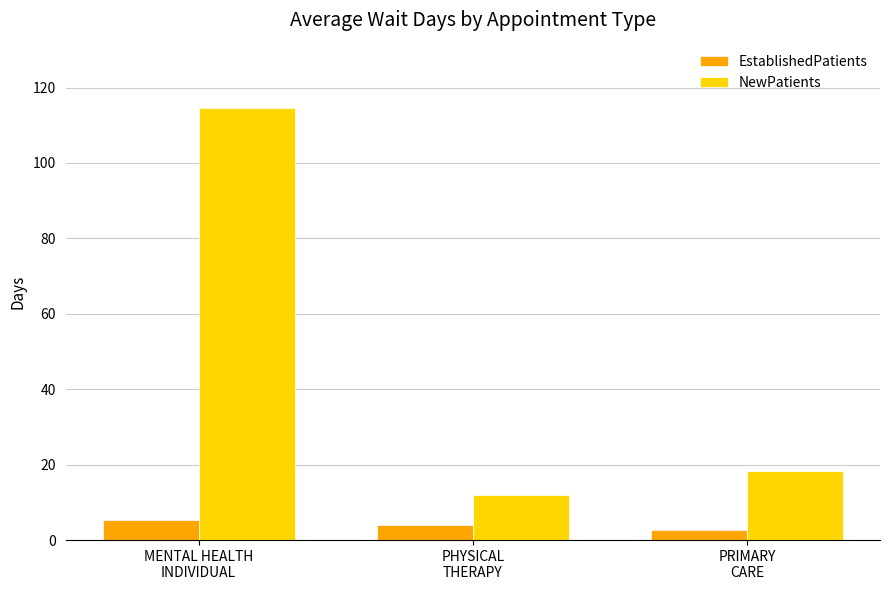

List the series in order of their overall mean, highest first.

NewPatients, EstablishedPatients